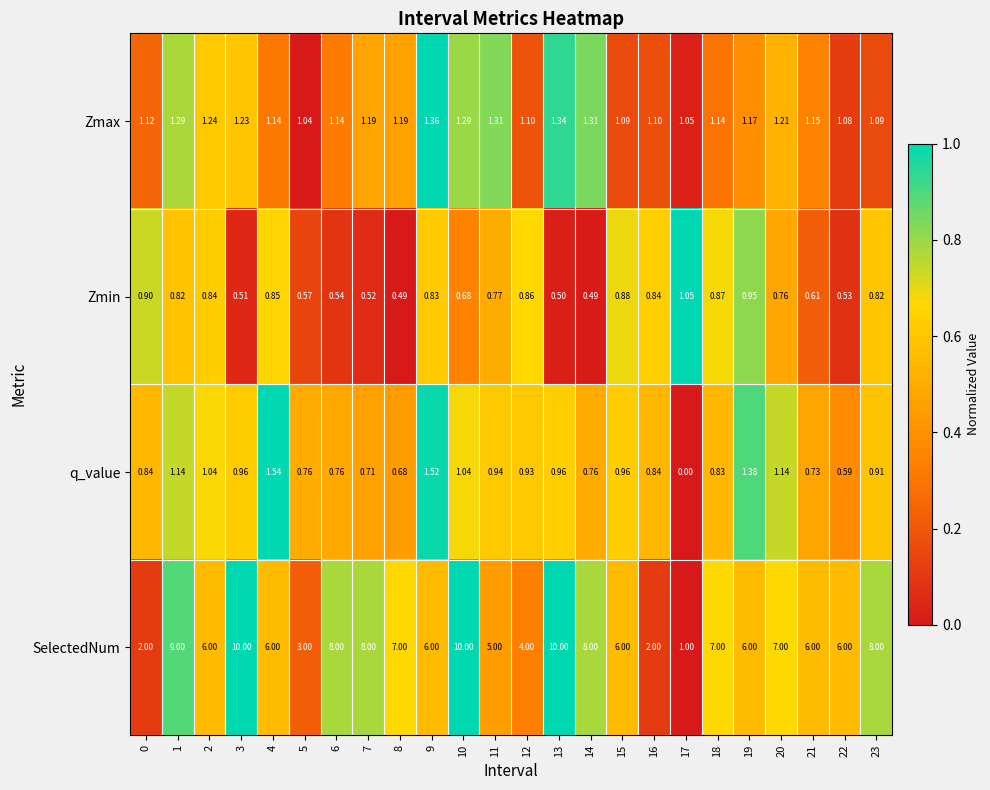

Count the number of categories in the chart.

24